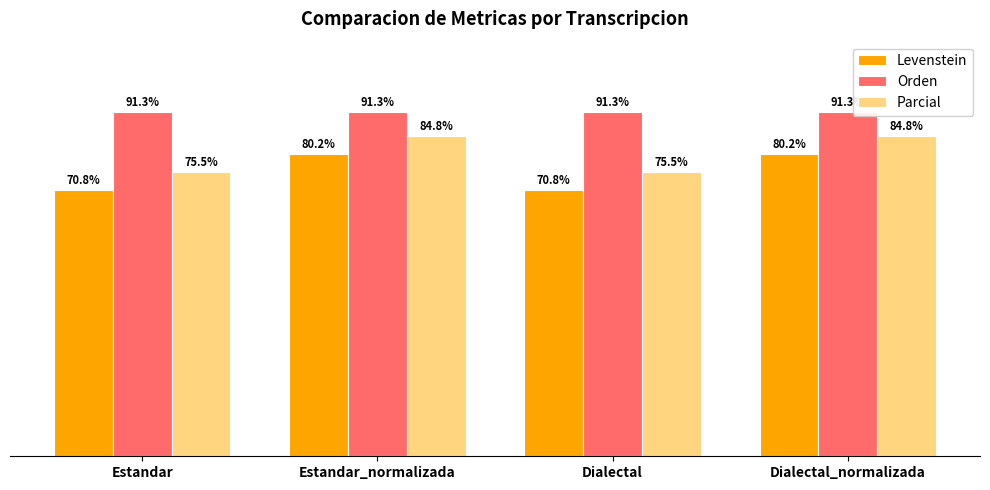

Rank the series by their average value, from lowest to highest.

Levenstein, Parcial, Orden